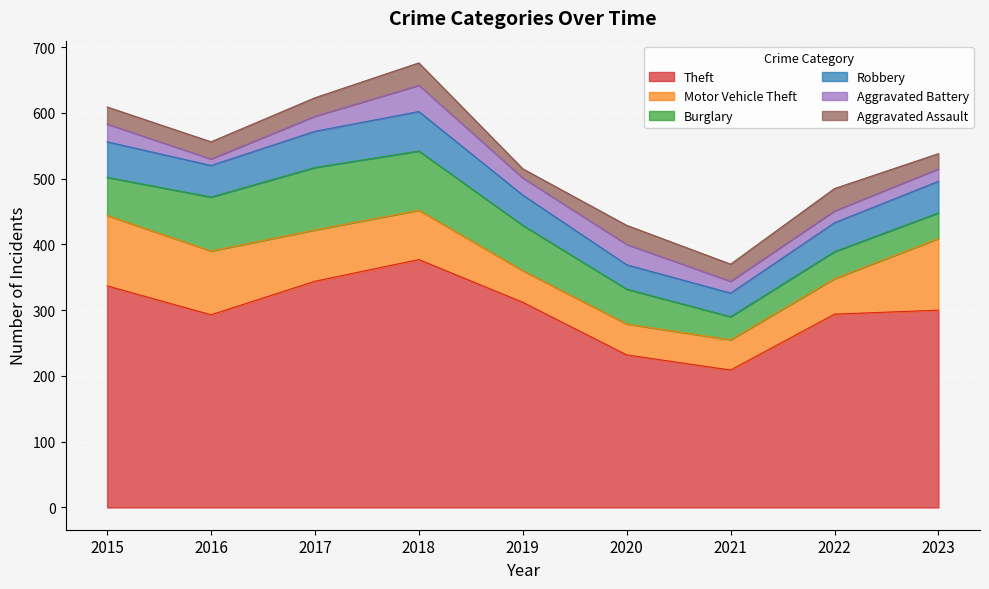

Rank the series at 2017 from lowest to highest value.

Aggravated Battery, Aggravated Assault, Robbery, Motor Vehicle Theft, Burglary, Theft